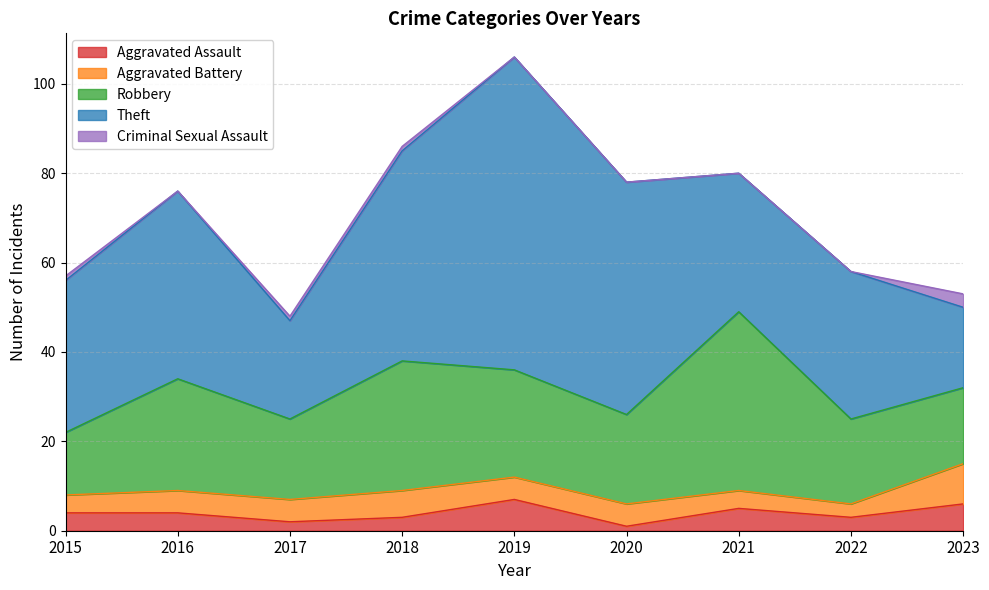

What are all the series names shown in the legend?

Aggravated Assault, Aggravated Battery, Robbery, Theft, Criminal Sexual Assault